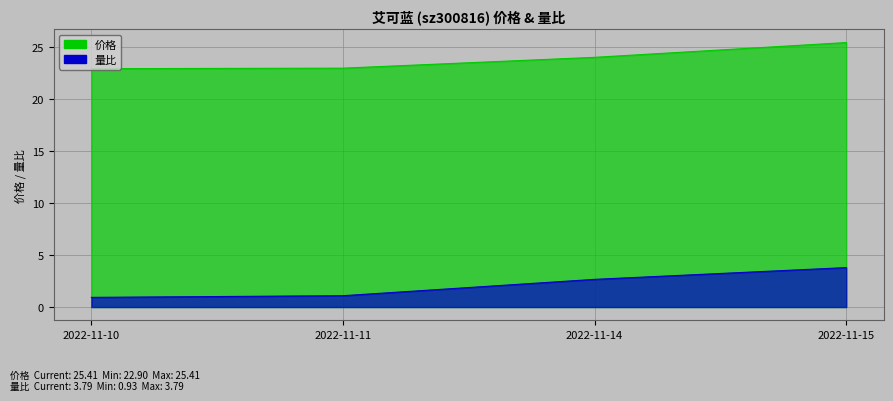

What is the value of the 量比 point at the 4th from the left?

3.8